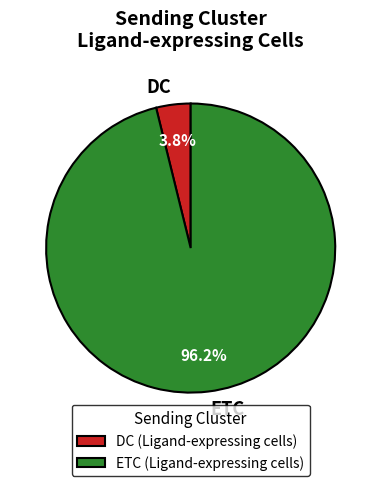

Is it true that ETC is 96% of the pie?

True